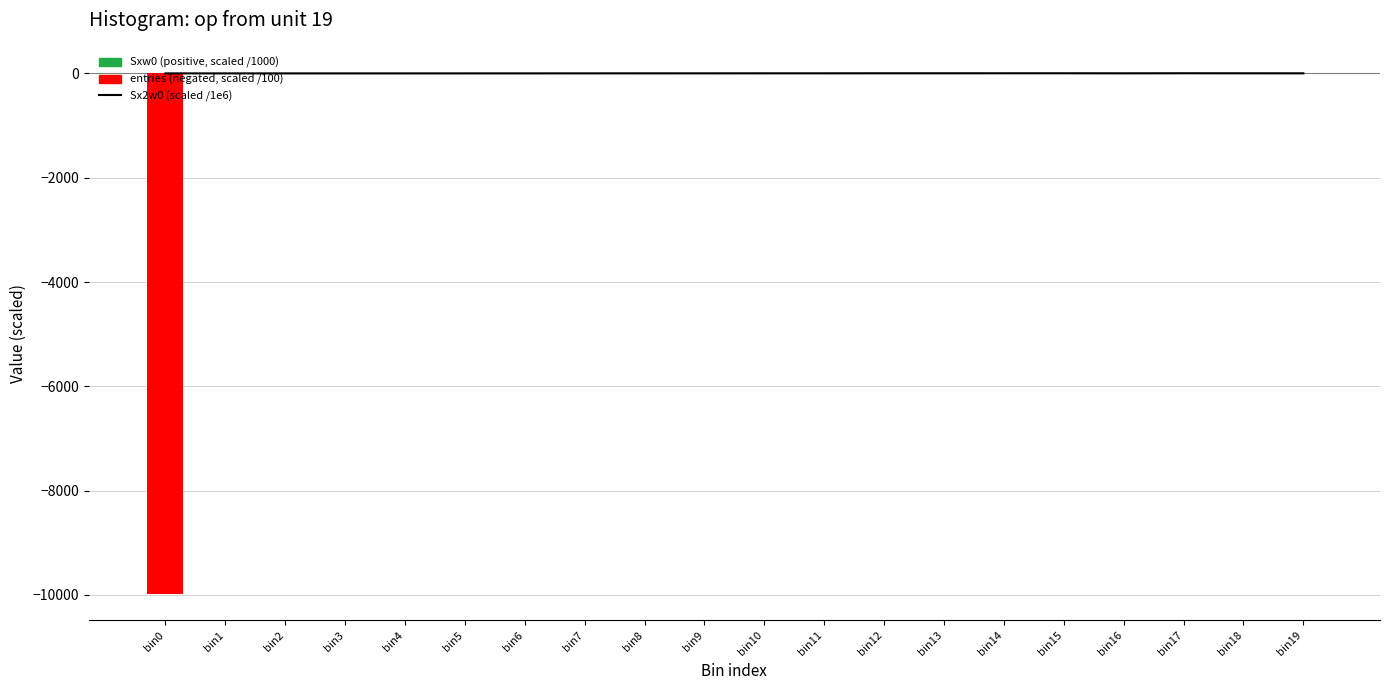

Which category has the highest value across all series?

bin12